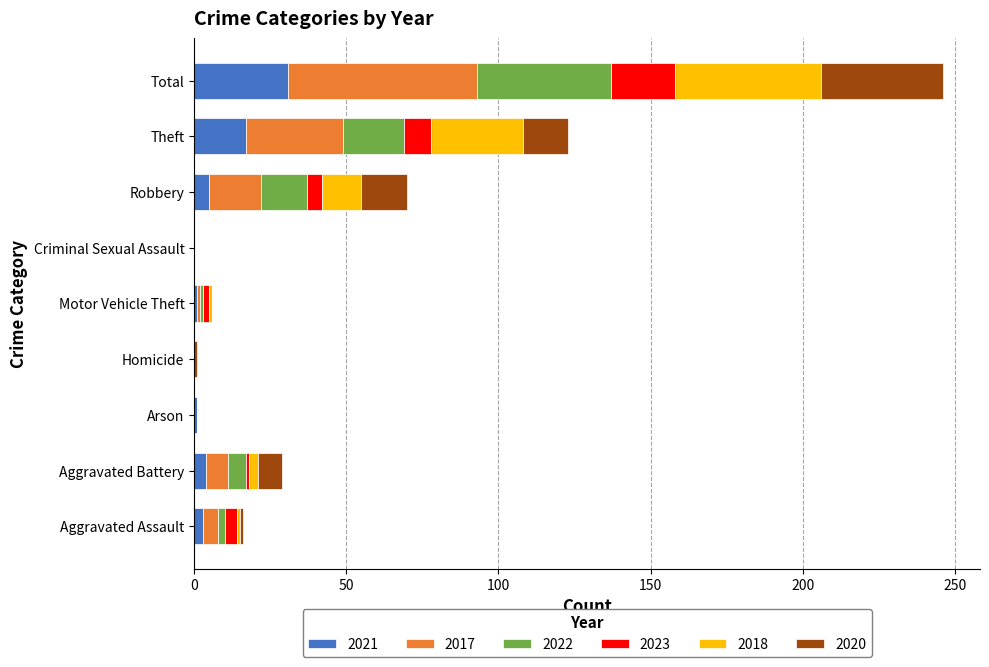

At which label does 2021 reach its peak?

Total